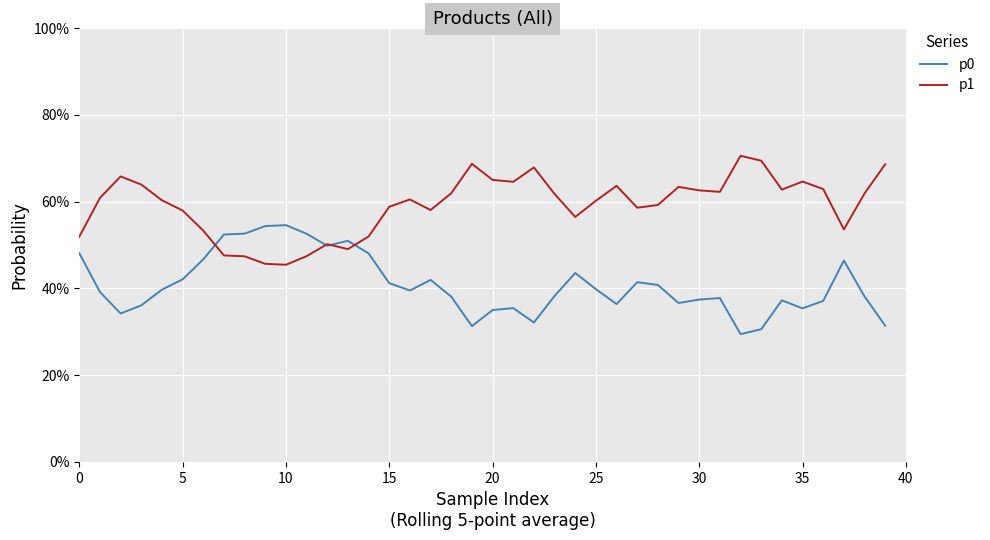

How many p0 values are between 0 and 1?

40